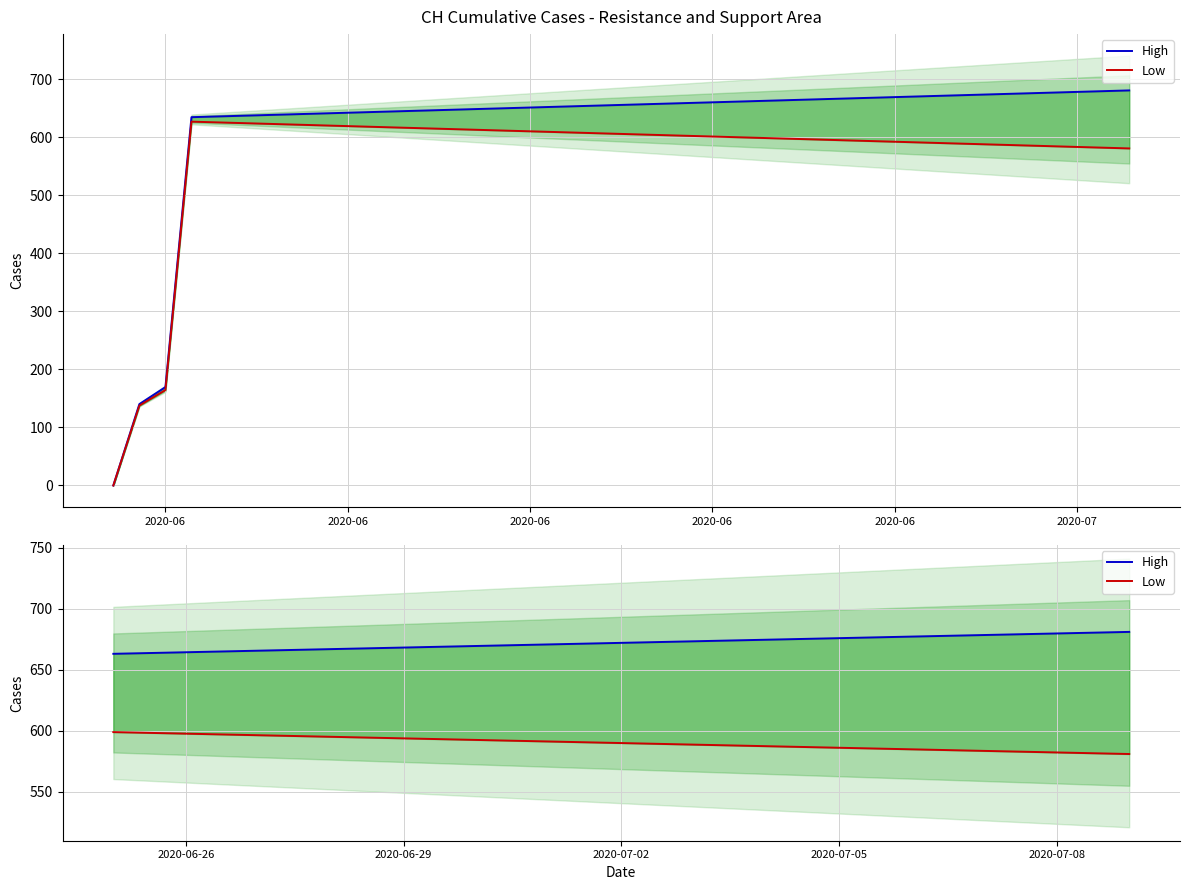

What is the sum of all Low values?

8849.6